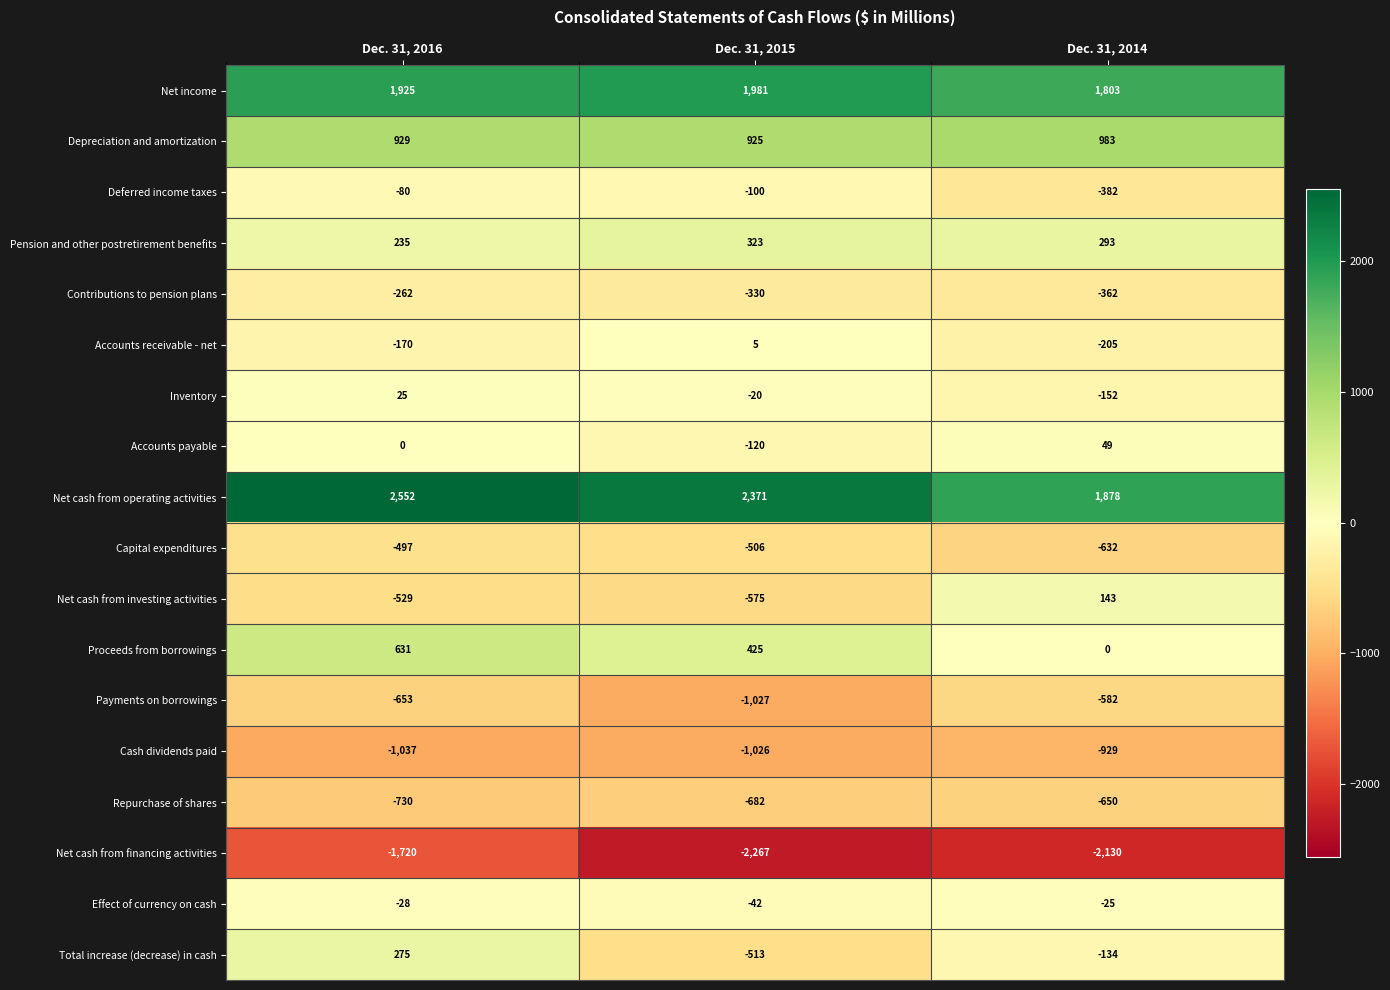

Which series changed the most between Dec. 31, 2016 and Dec. 31, 2015?

Total increase (decrease) in cash